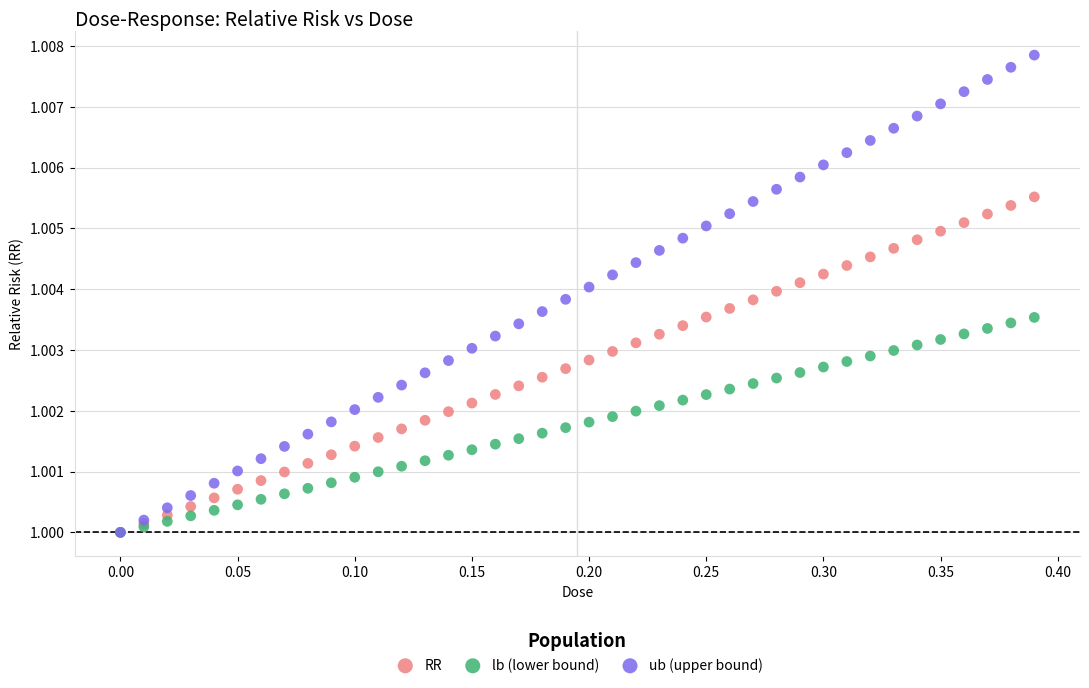

Which series contains the highest Y value?

ub (upper bound)